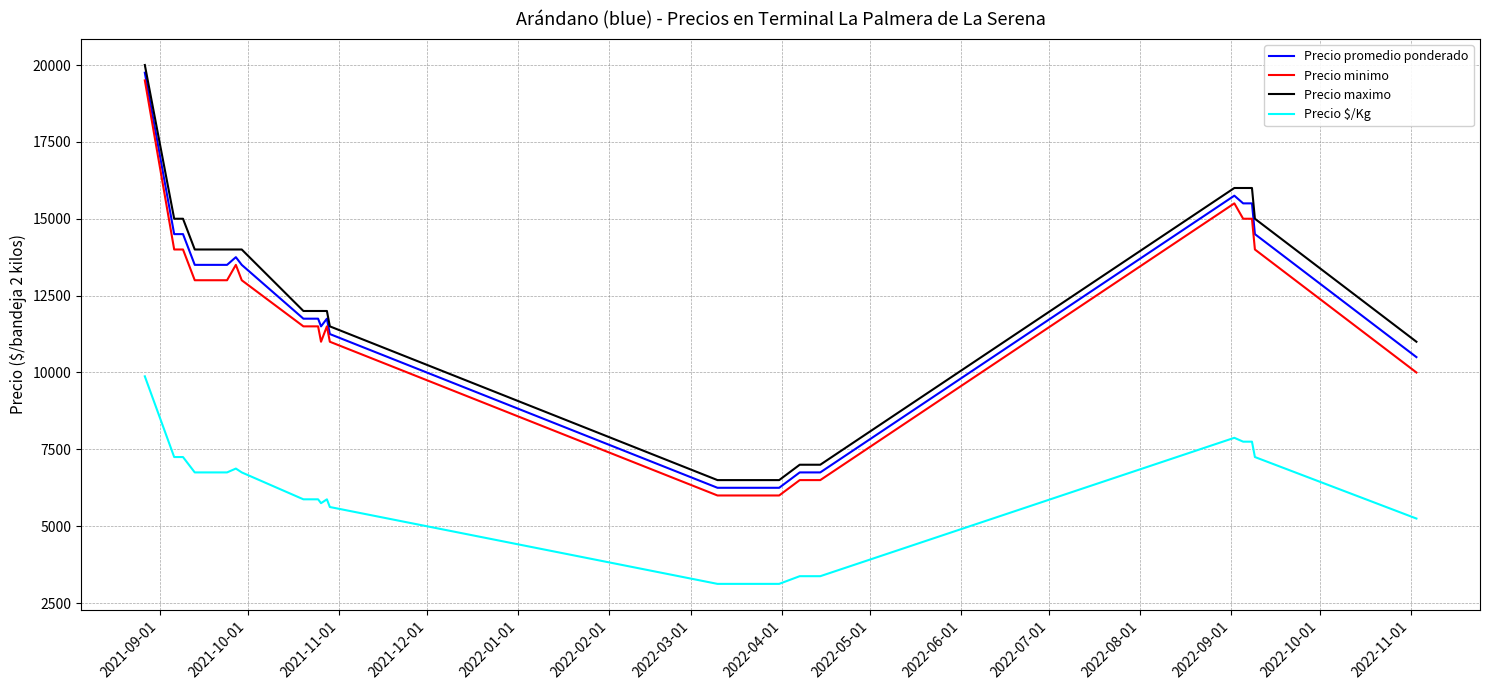

Reading left to right, list all the values displayed in this chart.

Precio promedio ponderado: 19750	14500	14500	14500	13500	13500	13500	13500	13500	13500	13750	13500	11750	11750	11750	11750	11500	11750	11250	6250	6250	6250	6250	6250	6250	6250	6250	6750	6750	6750	15750	15500	15500	15500	14500	10500
Precio minimo: 19500	14000	14000	14000	13000	13000	13000	13000	13000	13000	13500	13000	11500	11500	11500	11500	11000	11500	11000	6000	6000	6000	6000	6000	6000	6000	6000	6500	6500	6500	15500	15000	15000	15000	14000	10000
Precio maximo: 20000	15000	15000	15000	14000	14000	14000	14000	14000	14000	14000	14000	12000	12000	12000	12000	12000	12000	11500	6500	6500	6500	6500	6500	6500	6500	6500	7000	7000	7000	16000	16000	16000	16000	15000	11000
Precio $/Kg: 9875	7250	7250	7250	6750	6750	6750	6750	6750	6750	6875	6750	5875	5875	5875	5875	5750	5875	5625	3125	3125	3125	3125	3125	3125	3125	3125	3375	3375	3375	7875	7750	7750	7750	7250	5250